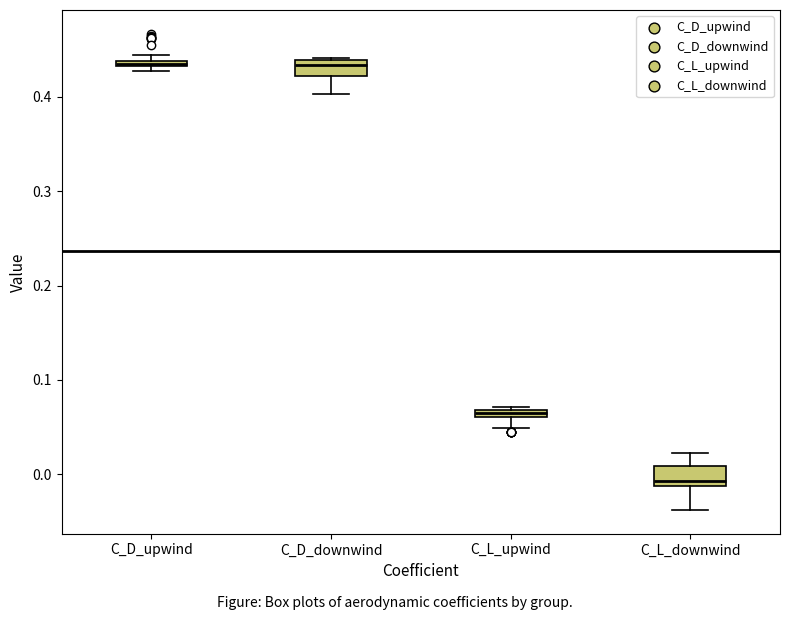

Where is the upper edge of the box for C_L_downwind on the y-axis? The values are not printed on the chart, so give them approximately, as read against the axis.

0.01